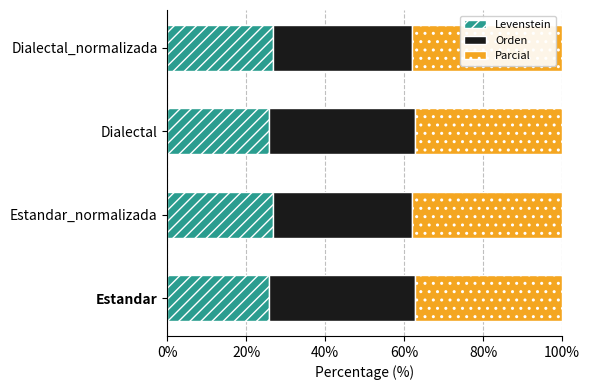

What is the total value across all series at Estandar_normalizada?

100.0